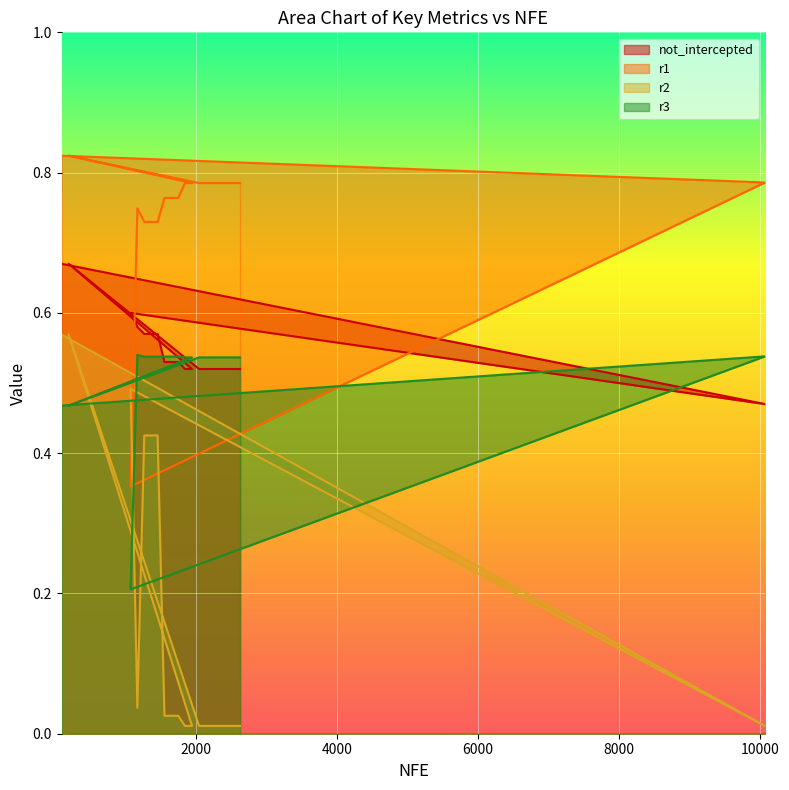

Is it true that r1 equals 0.8 at 2048?

True